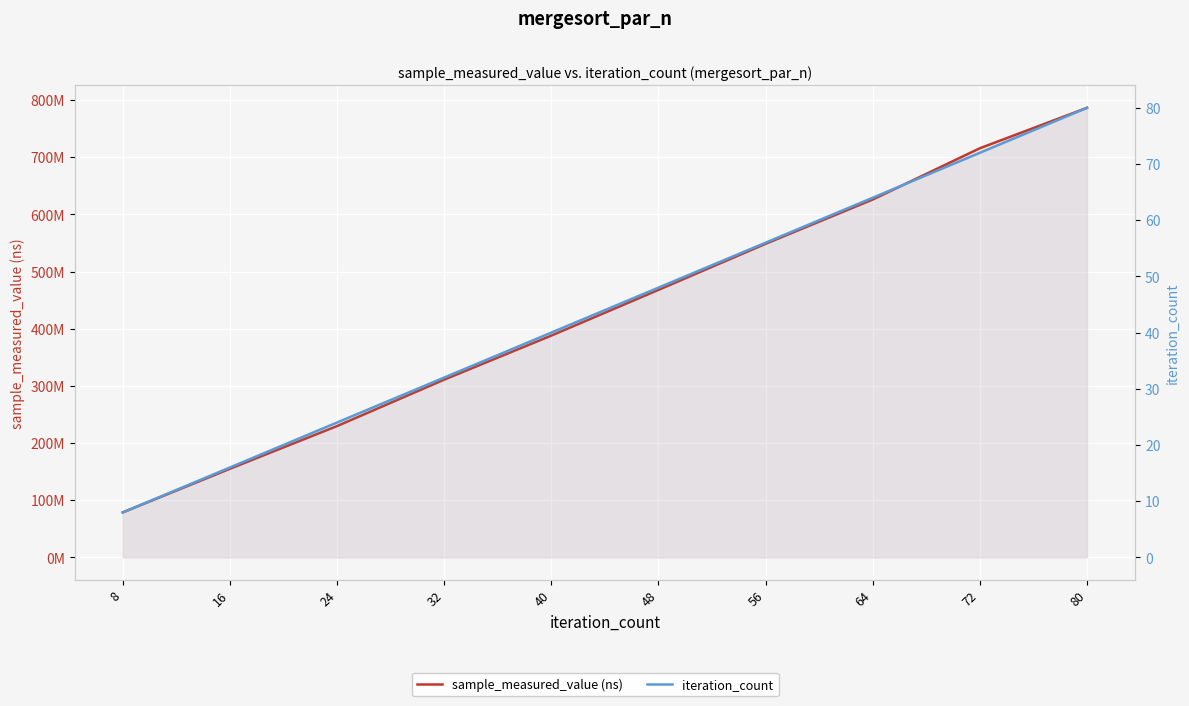

At which category does the chart reach its minimum across all series?

8